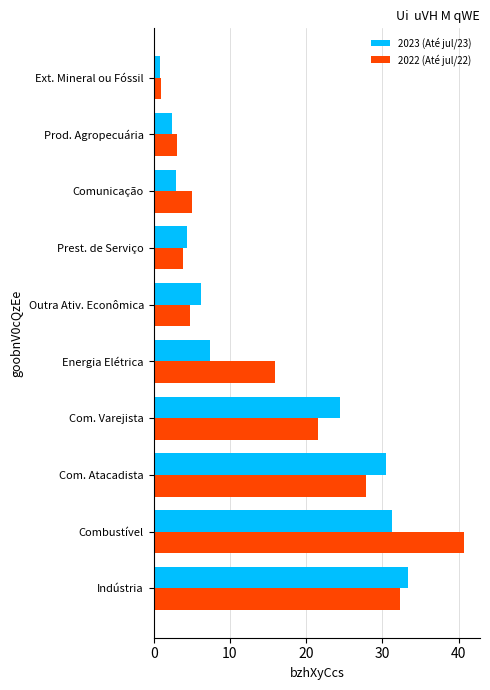

At which label does 2023 (Até jul/23) reach its peak?

Indústria